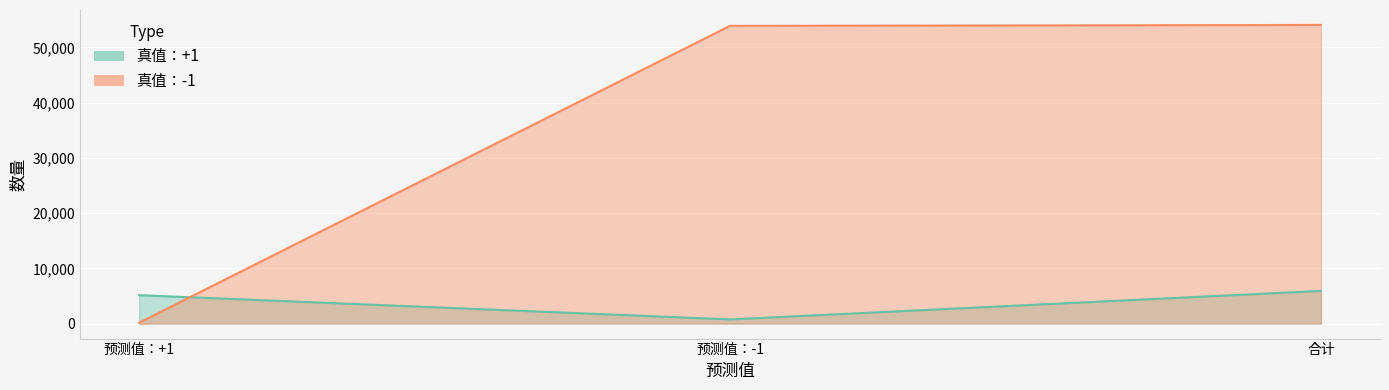

Between 预测值：-1 and 合计, which series saw the biggest shift?

真值：+1